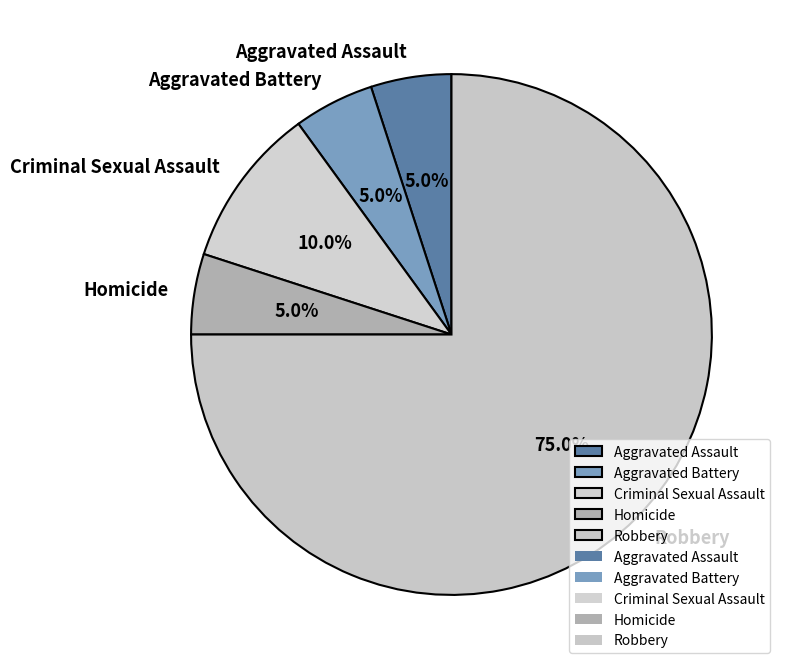

Which slice represents more than half of the pie?

Robbery